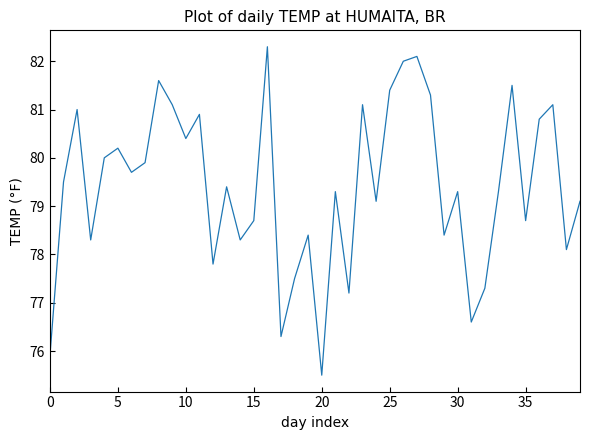

What is the smallest value displayed?

75.5